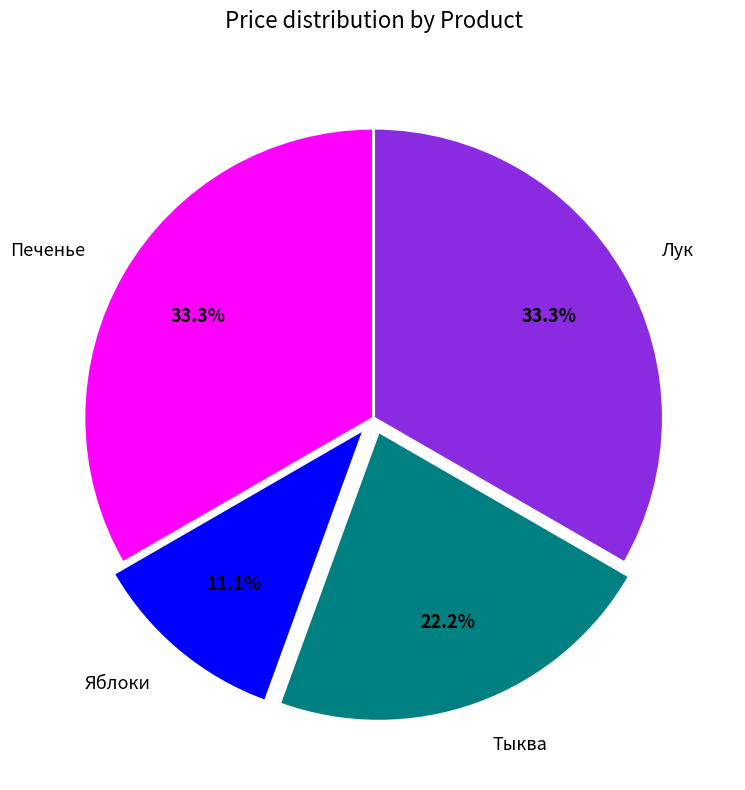

To the nearest percent, what portion does Тыква represent?

22%